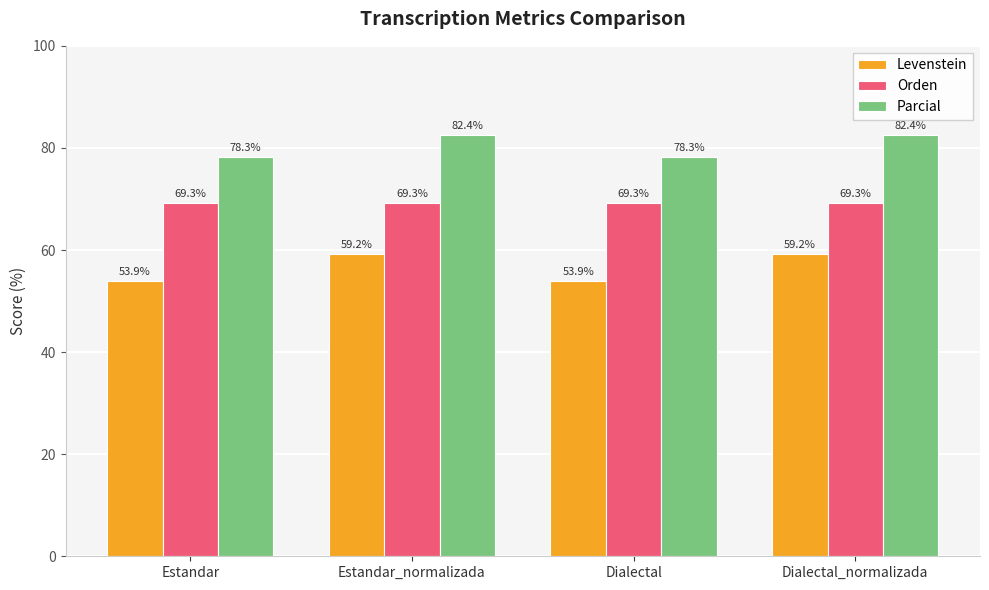

Which series has the largest range (max minus min)?

Levenstein